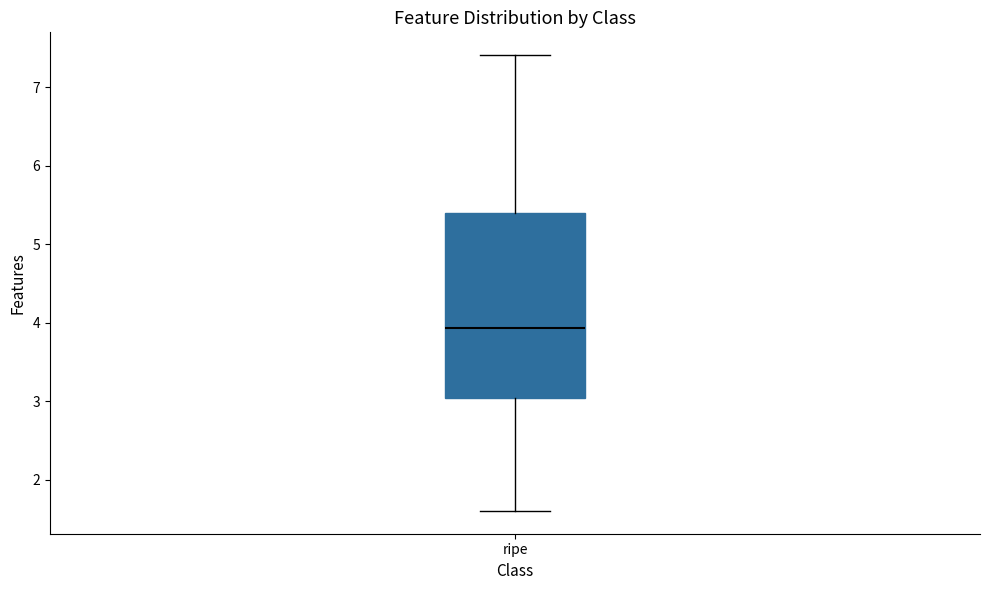

Where is the upper edge of the box for ripe on the y-axis? The values are not printed on the chart, so give them approximately, as read against the axis.

5.4